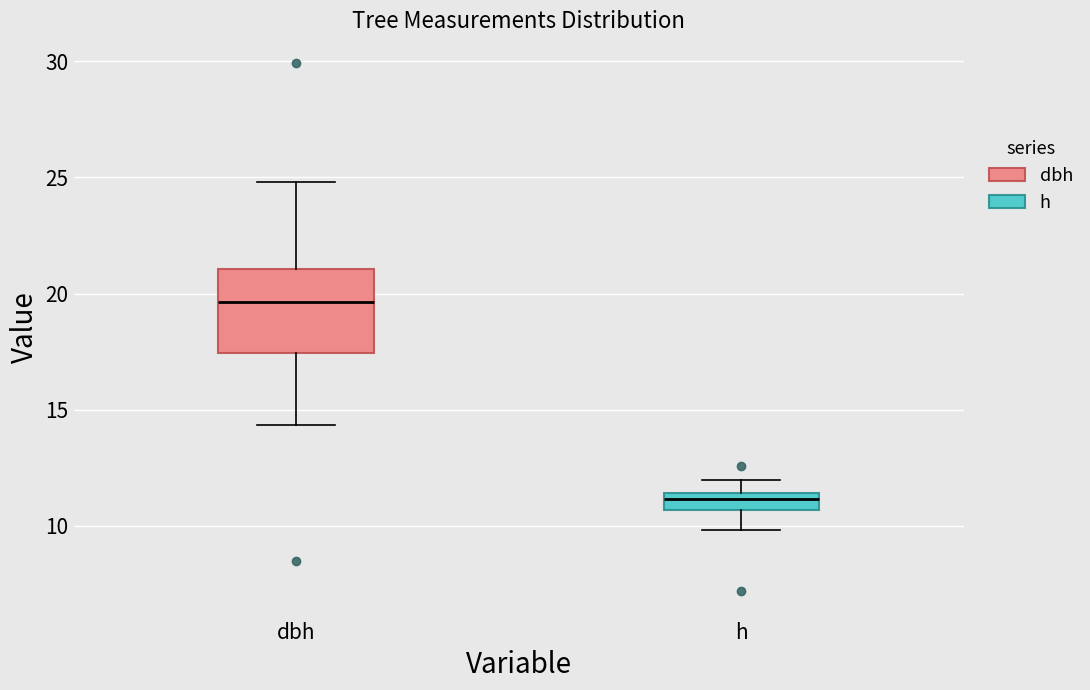

Which box's median line is the lowest?

h